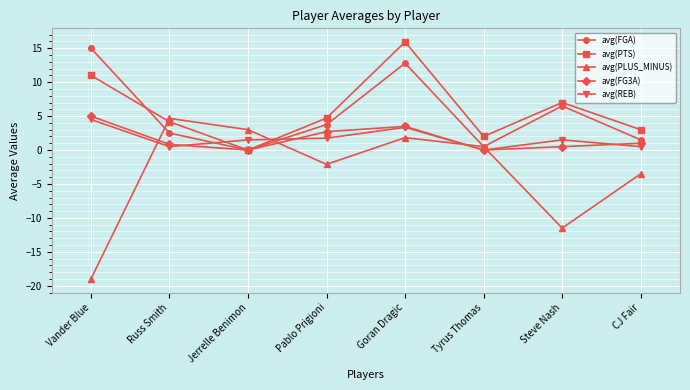

The value of avg(FGA) at Russ Smith is 4.0. True or false?

False